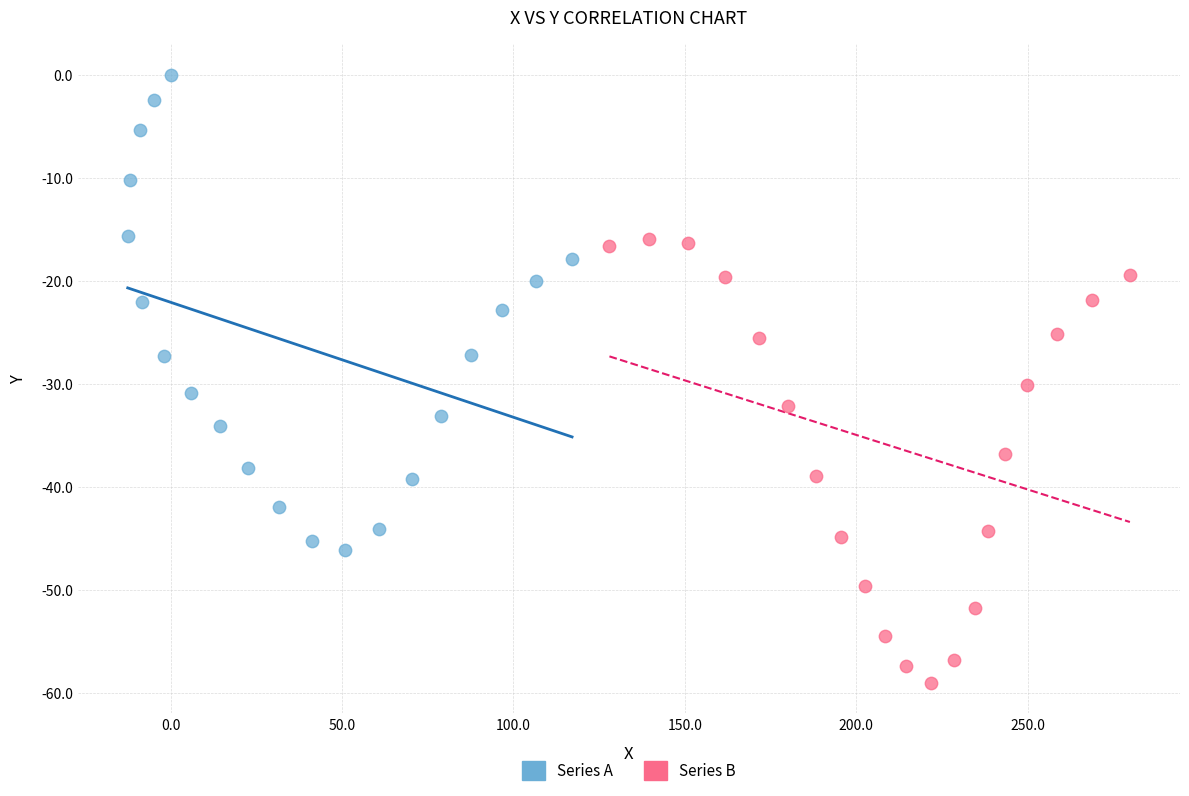

Which series has the widest spread of Y values?

Series A